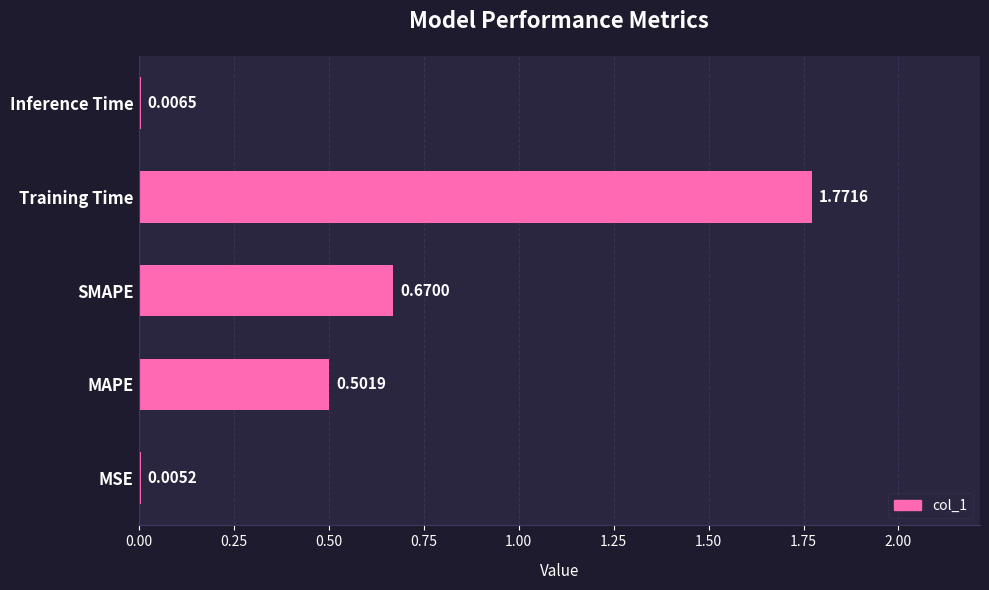

Are the bars horizontal?

Yes